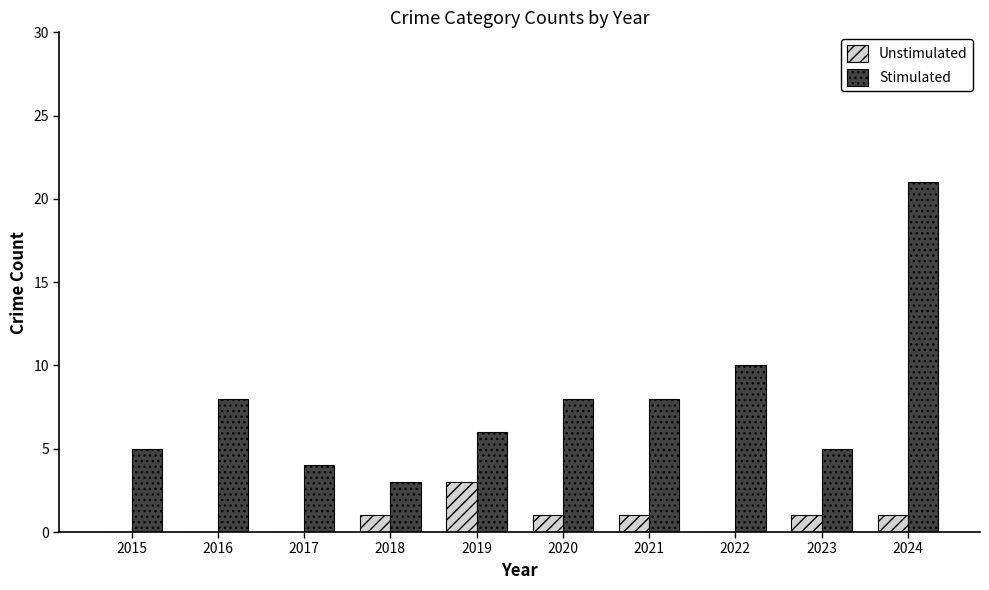

What is the sum of the Unstimulated values at 2019 and 2016?

3